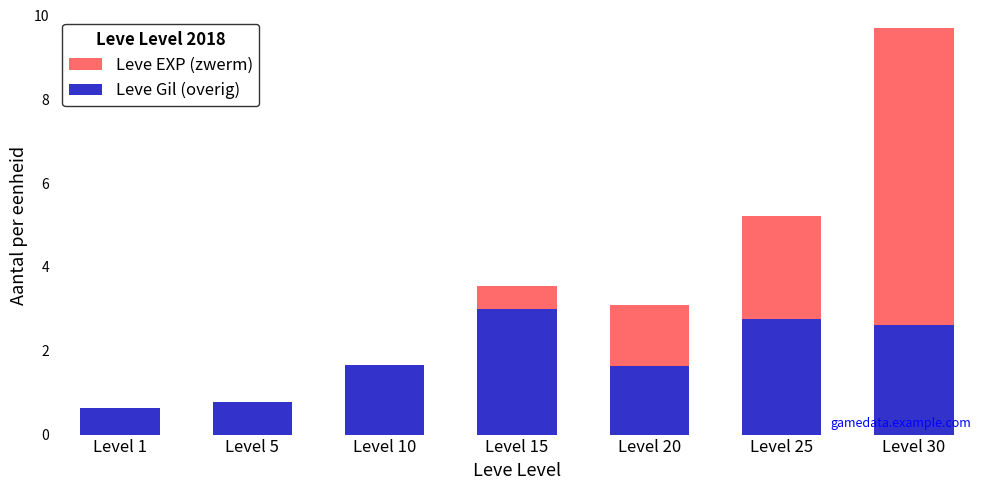

Between Level 10 and Level 25, which series saw the biggest shift?

Leve EXP (zwerm)